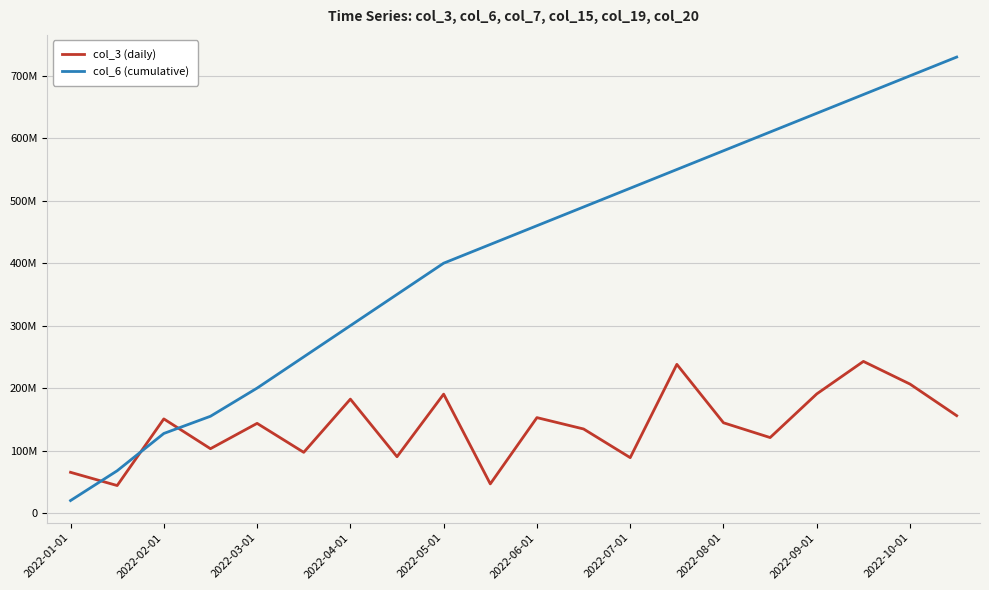

What are all the series names shown in the legend?

col_3 (daily), col_6 (cumulative)